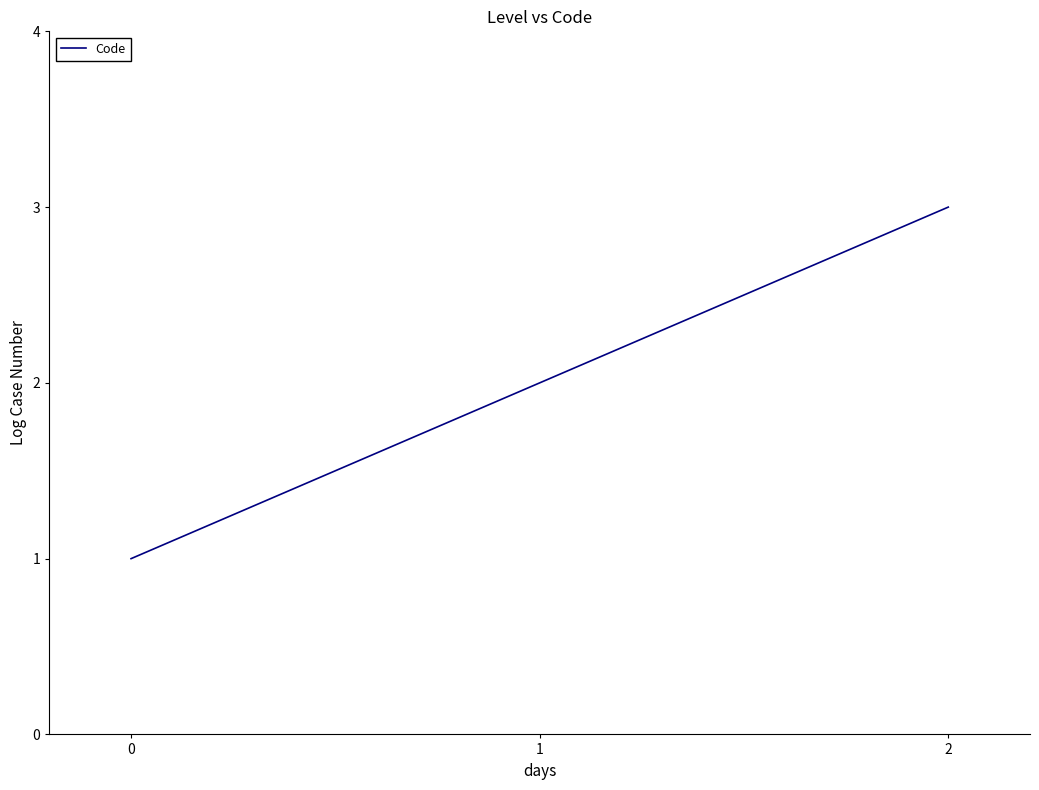

Read the value at 0.

1